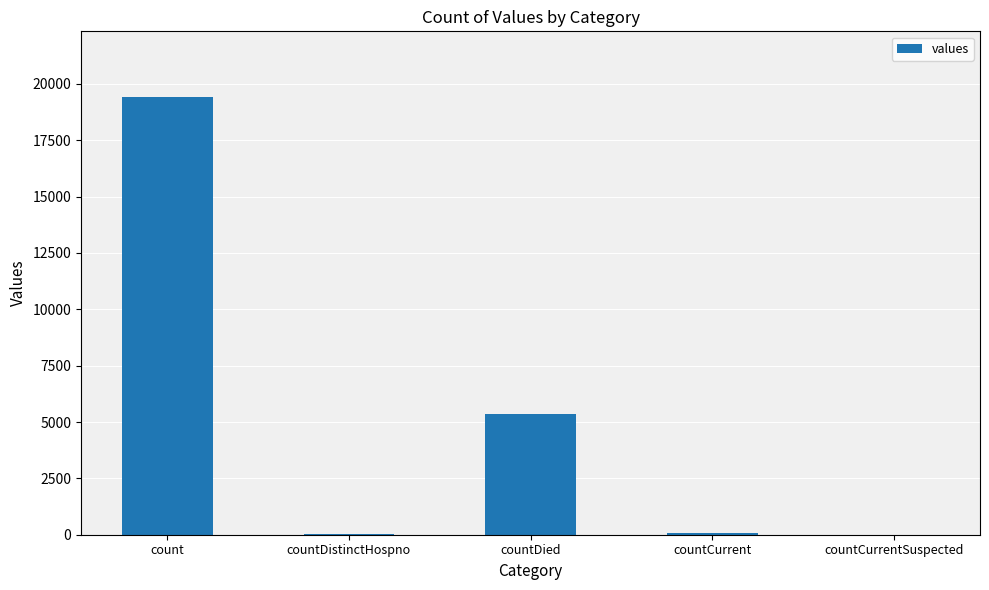

Which has a higher value, countDied or countDistinctHospno?

countDied